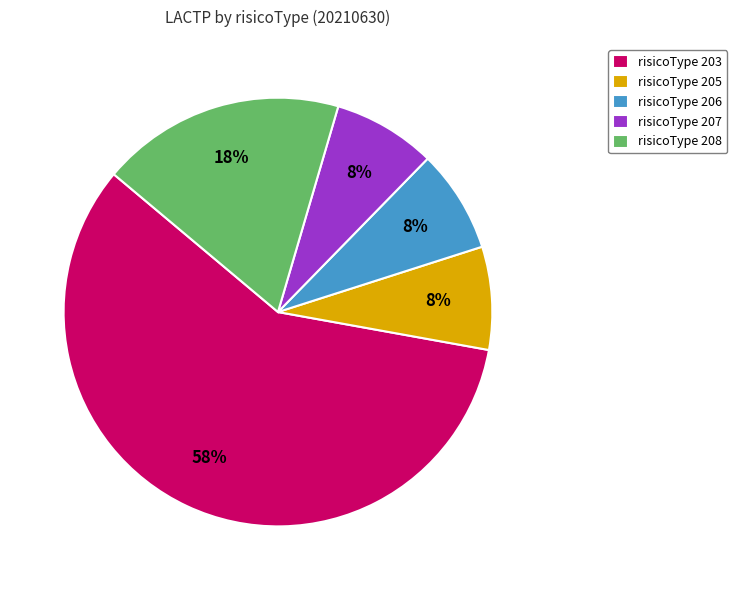

To the nearest percent, what is the average slice percentage?

20%